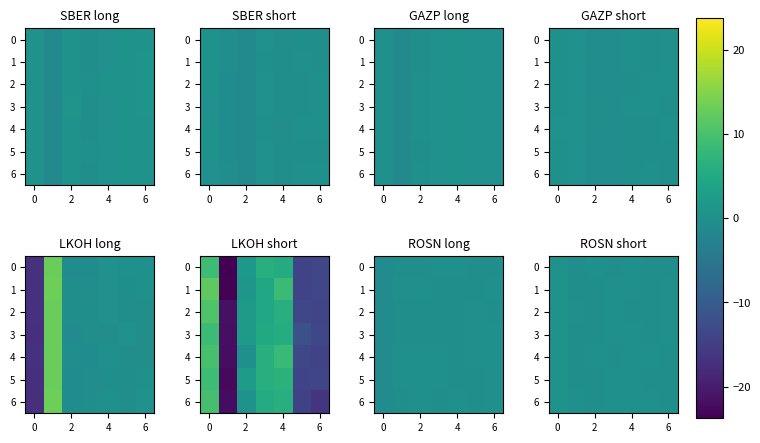

What is the sum of all row_4 values?

0.6